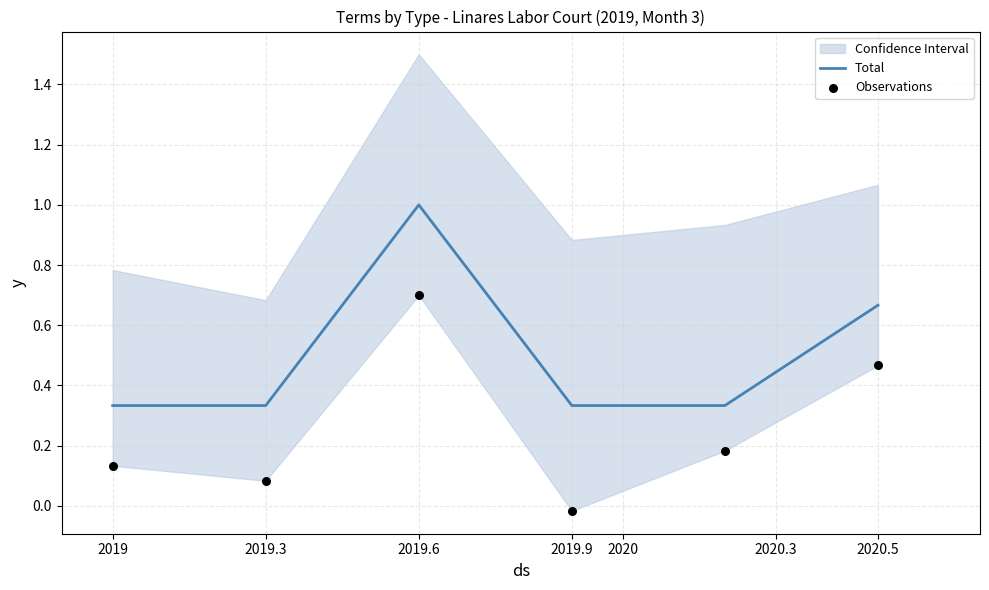

At how many categories does at least one series exceed 0?

6